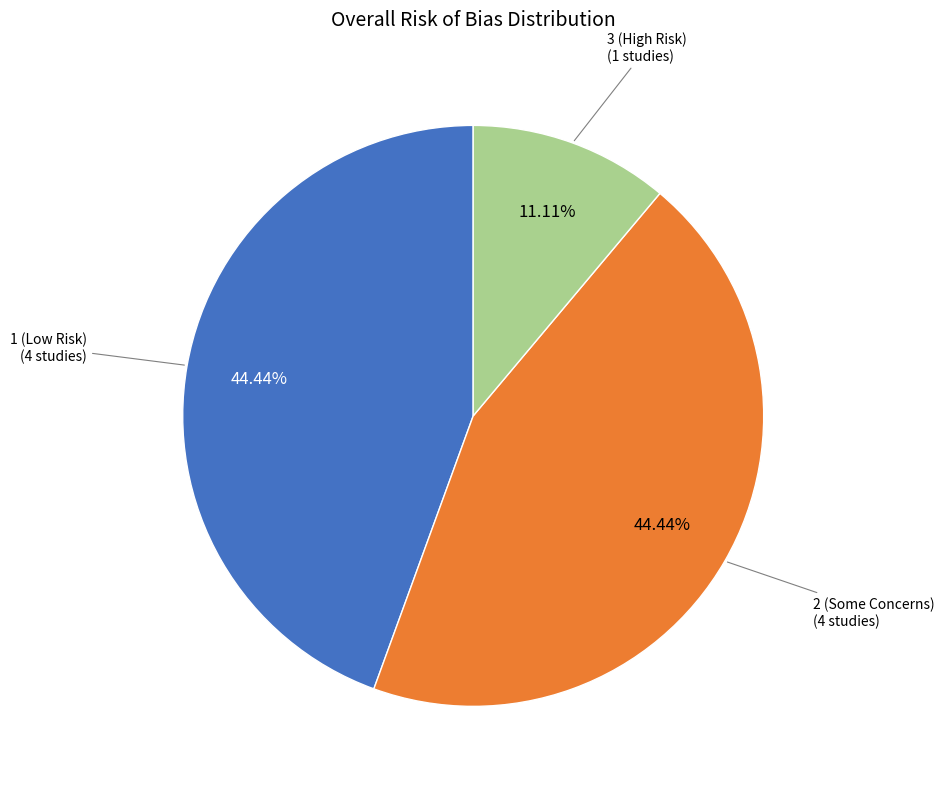

Is there any slice that represents more than half of the pie?

No